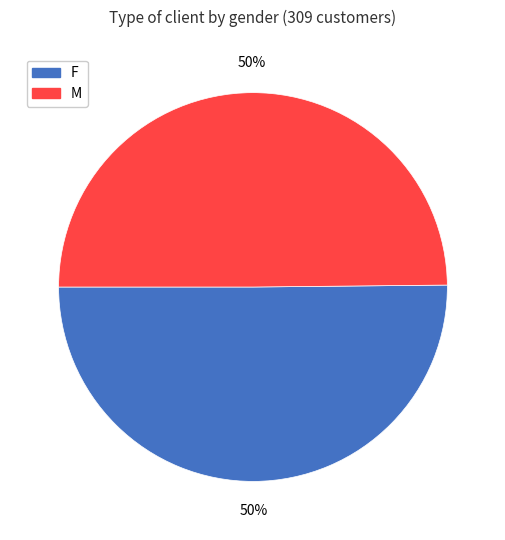

Is it true that F is 60% of the pie?

False